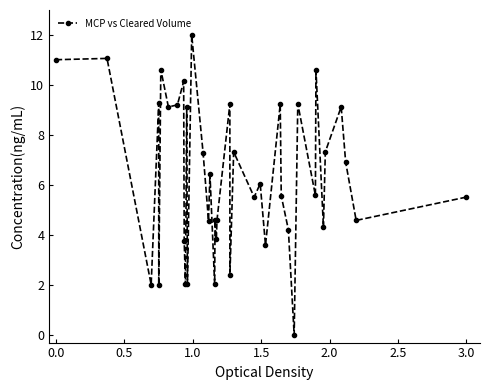

What is the average value?

6.3